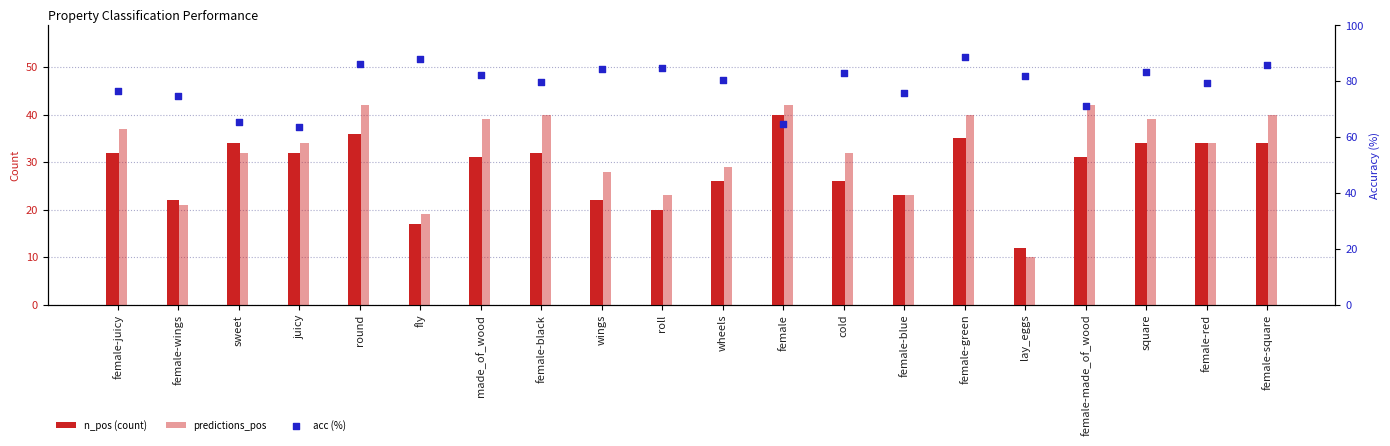

Which series contains the lowest Y value?

predictions_pos